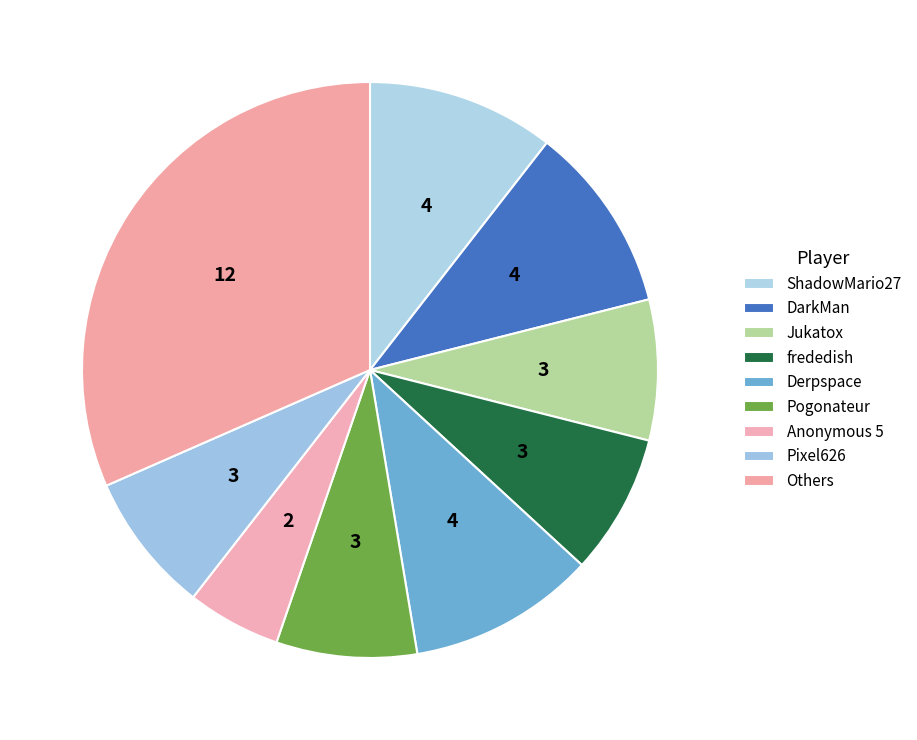

How many slices are in this pie chart?

9